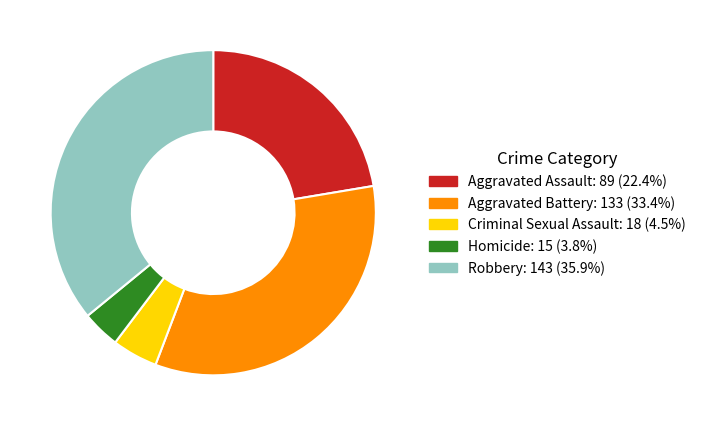

Is Homicide the majority of the pie?

No